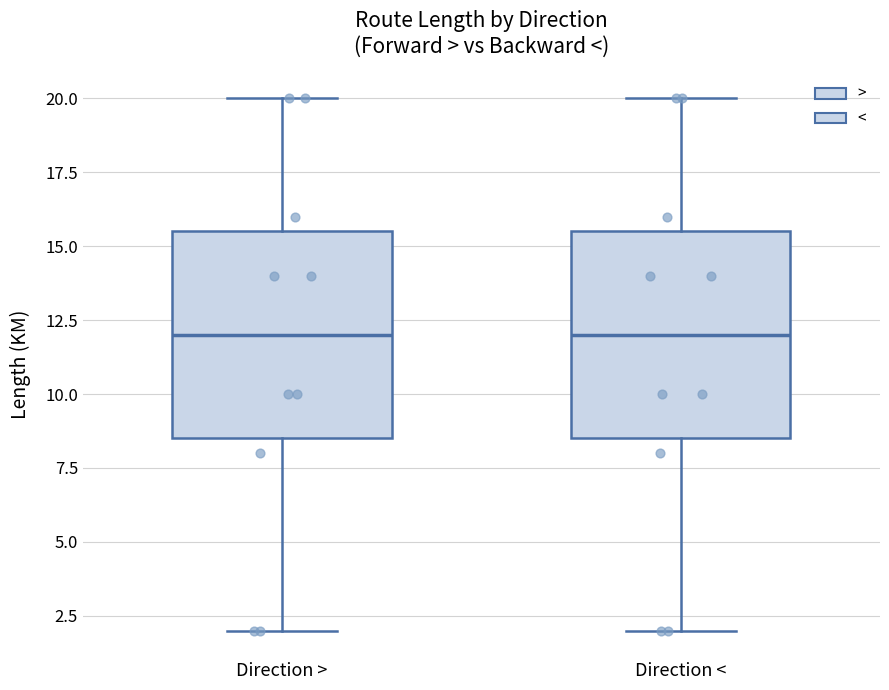

Reading left to right, read every box against the y-axis: the position of its median line, the range the box covers, and the ends of its whiskers. The values are not printed on the chart, so give them approximately, as read against the axis.

Direction >: median 12.0, box 8.5 to 15.5, whiskers 2.0 to 20.0
Direction <: median 12.0, box 8.5 to 15.5, whiskers 2.0 to 20.0